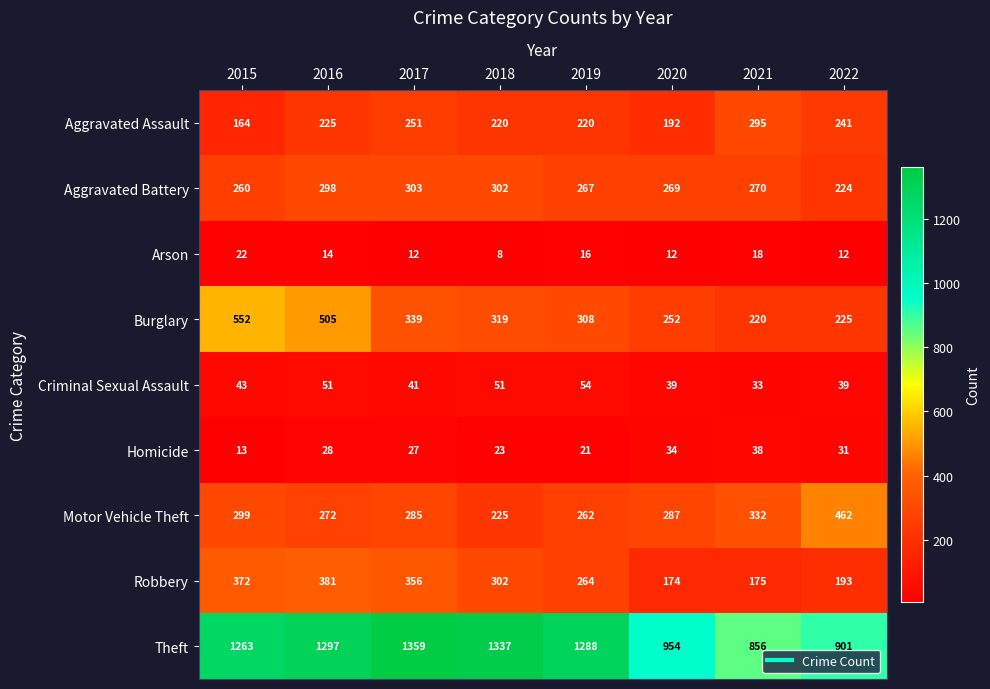

Between 2015 and 2016, which series saw the biggest shift?

Aggravated Assault